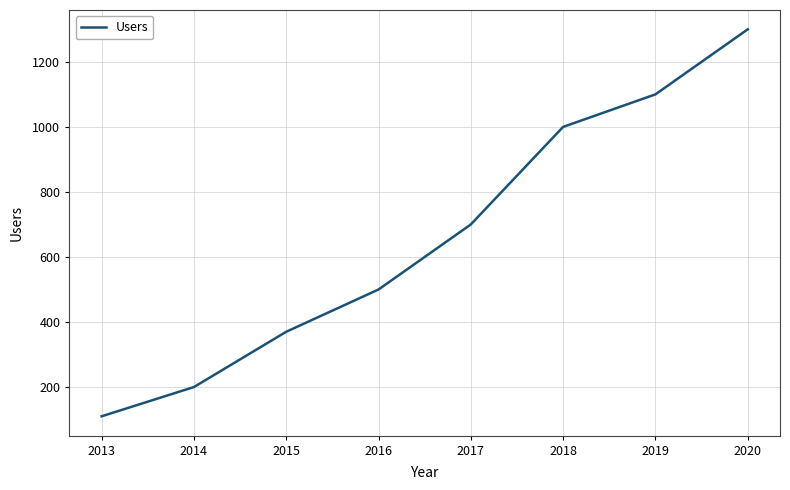

The chart shows a value of 614 at 2015. True or false?

False